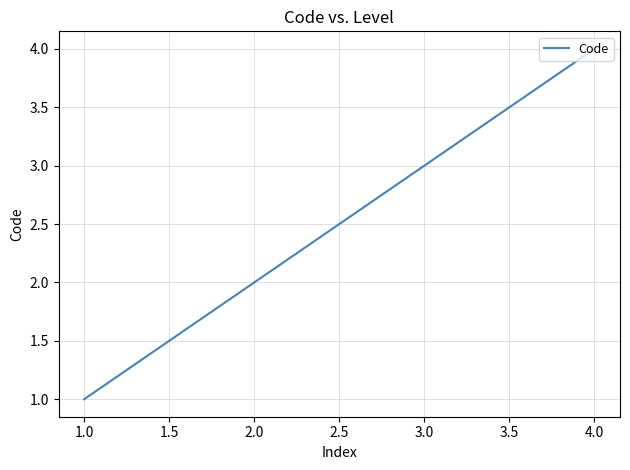

Where is the data nearest to the value 2?

2.0